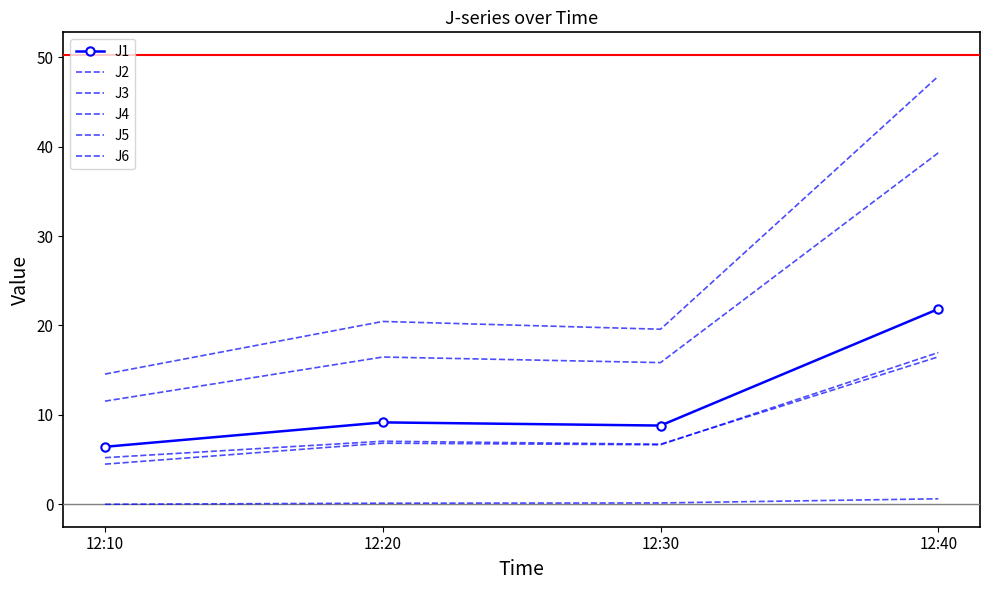

What is the spread (max minus min) of values at 12:40?

47.3